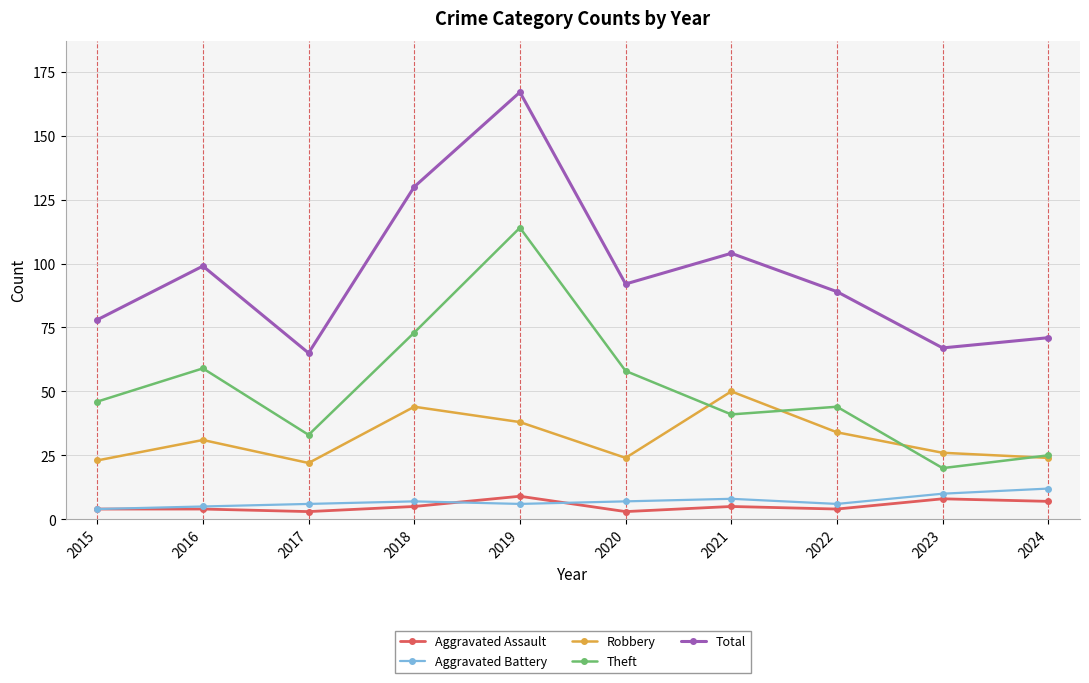

At which label does Total reach its peak?

2019